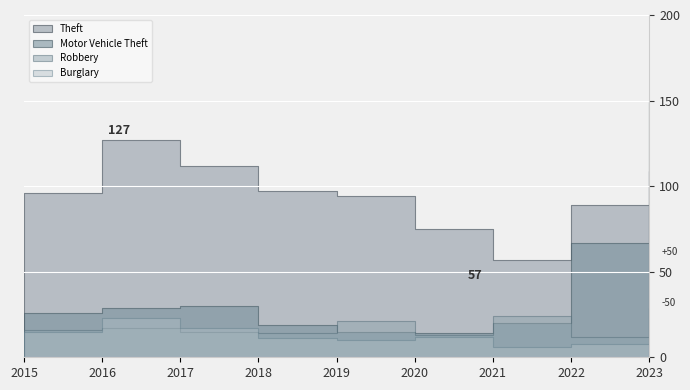

Which category has the lowest value in the Burglary series?

2023